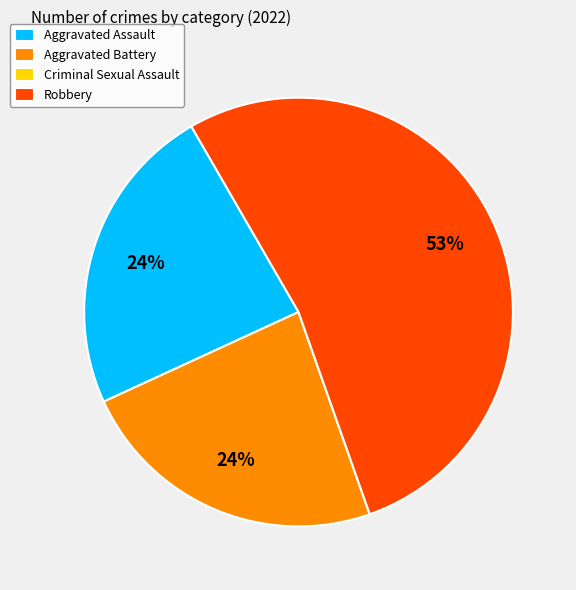

To the nearest percent, what is the average slice percentage?

25%